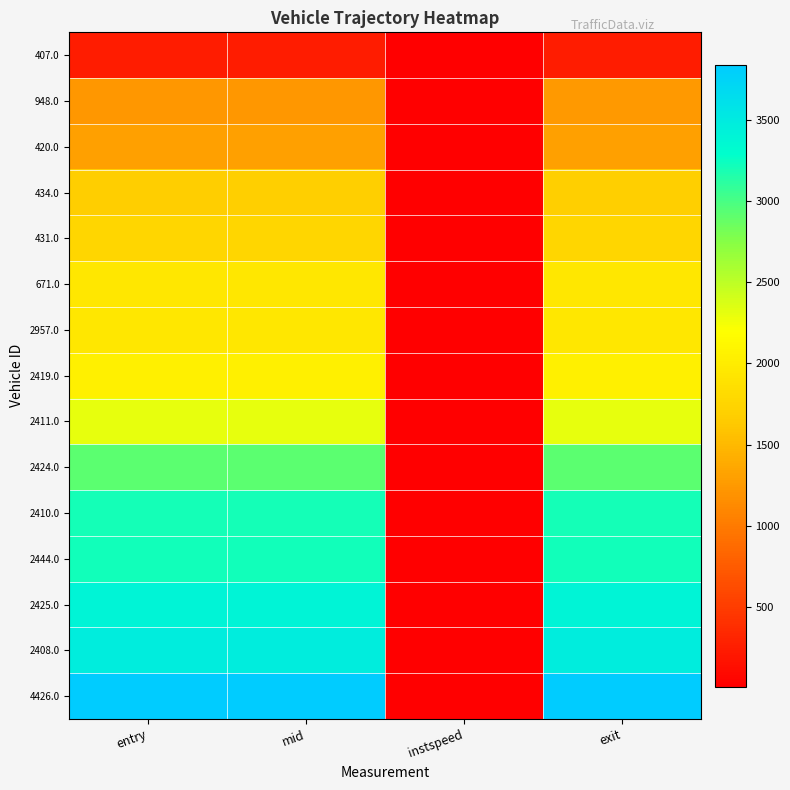

Reading right to left, list all the values displayed in this chart.

407.0: exit=238.6	instspeed=13.1	mid=238.5	entry=238.4
948.0: exit=1236.2	instspeed=8.8	mid=1236.0	entry=1235.0
420.0: exit=1299.3	instspeed=13.0	mid=1299.2	entry=1299.1
434.0: exit=1686.2	instspeed=10.4	mid=1686.0	entry=1685.0
431.0: exit=1763.7	instspeed=13.4	mid=1763.6	entry=1763.6
671.0: exit=1952.3	instspeed=8.5	mid=1952.1	entry=1952.0
2957.0: exit=1954.2	instspeed=9.9	mid=1954.1	entry=1954.0
2419.0: exit=2038.3	instspeed=11.8	mid=2038.2	entry=2038.1
2411.0: exit=2308.2	instspeed=12.1	mid=2308.1	entry=2308.1
2424.0: exit=2922.3	instspeed=11.8	mid=2922.2	entry=2922.1
2410.0: exit=3208.3	instspeed=14.0	mid=3208.2	entry=3208.2
2444.0: exit=3213.7	instspeed=12.5	mid=3213.6	entry=3213.5
2425.0: exit=3398.2	instspeed=13.8	mid=3398.1	entry=3398.0
2408.0: exit=3479.3	instspeed=15.1	mid=3479.3	entry=3479.2
4426.0: exit=3840.7	instspeed=11.6	mid=3840.6	entry=3840.5